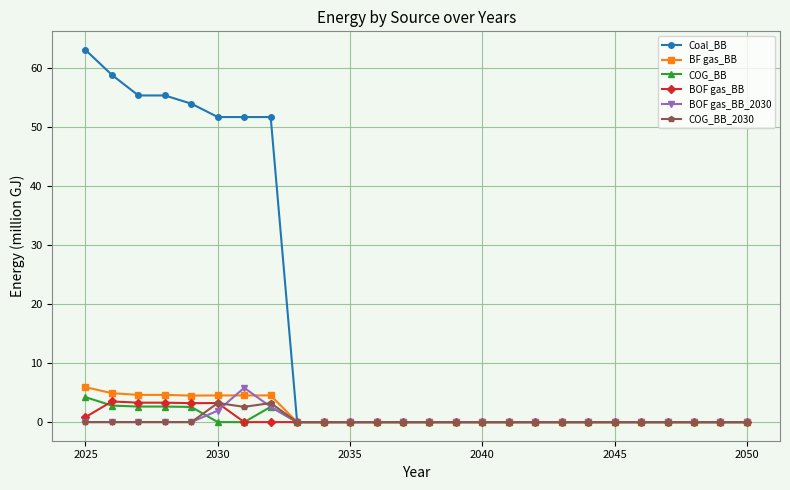

Which series has the largest total across all categories?

Coal_BB